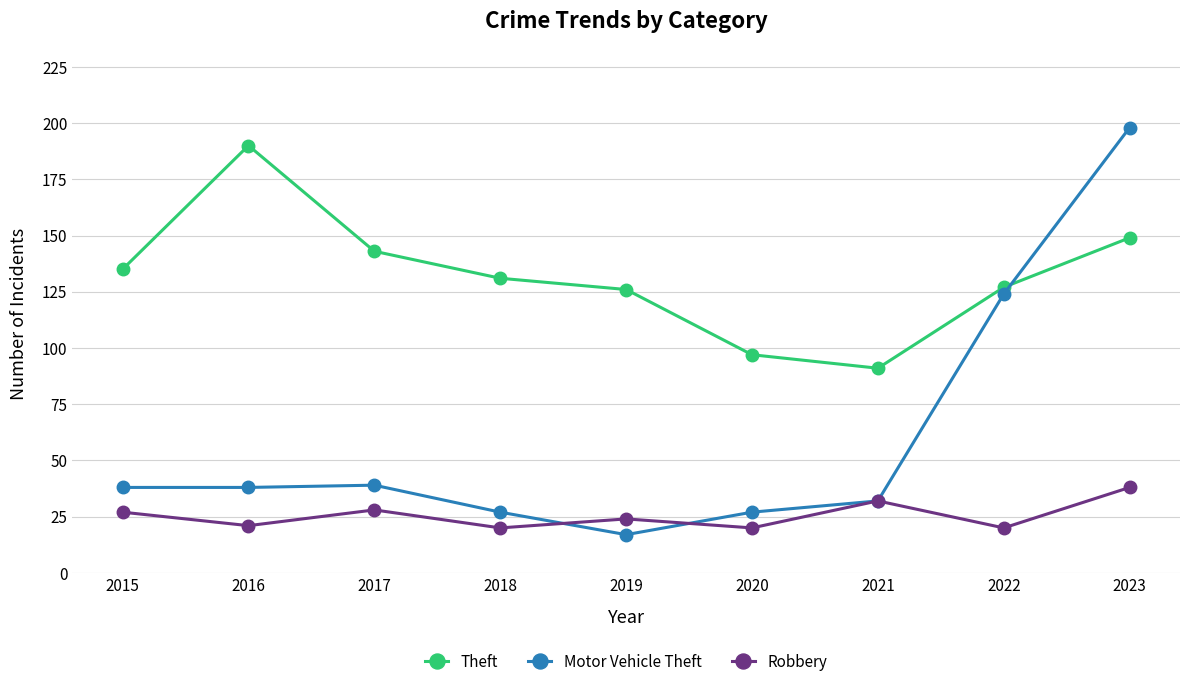

How many lines are shown in the chart?

3